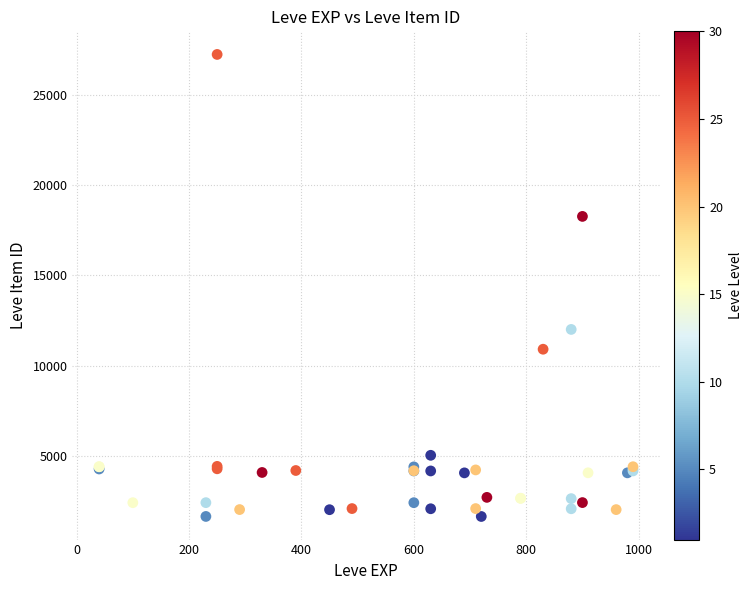

What Y value in the scatter plot is closest to 14448?

12018